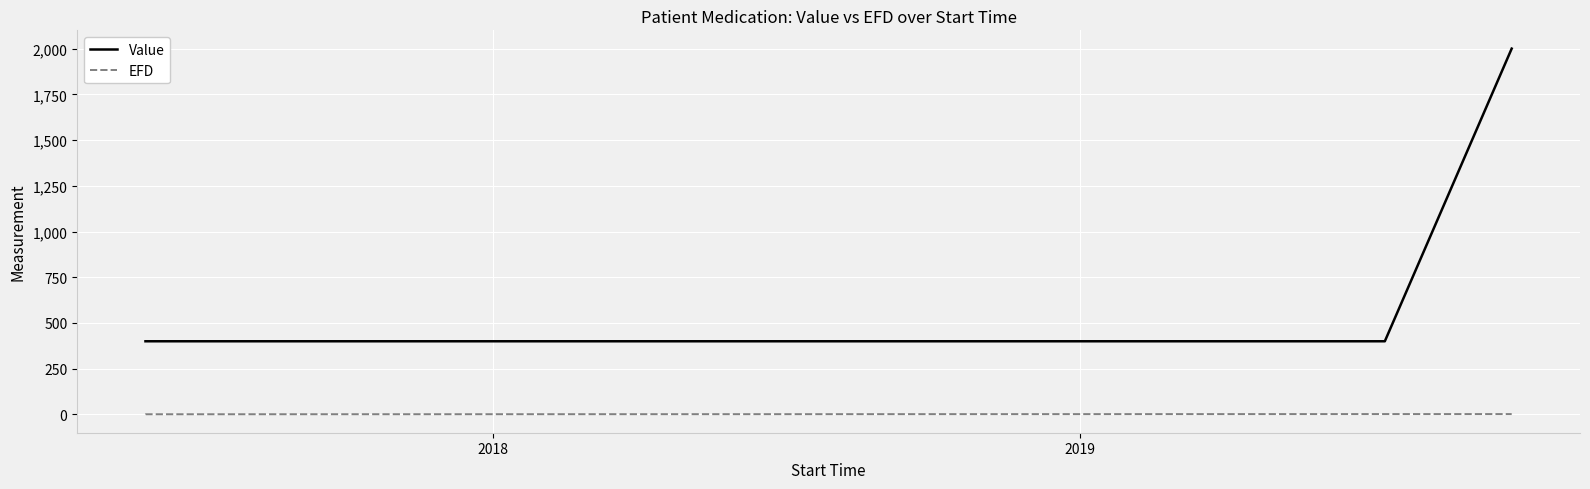

Which series has the largest total across all categories?

Value